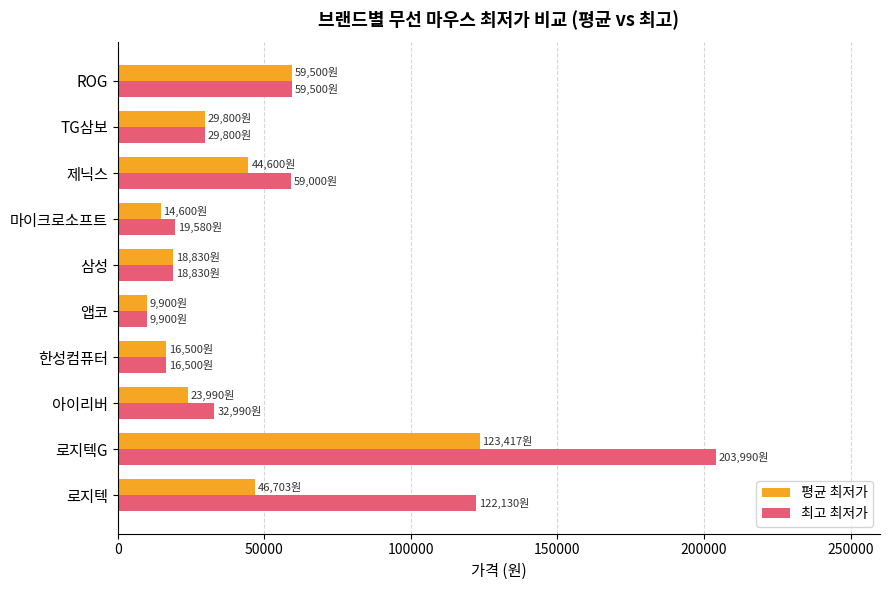

What is the difference between the second highest and minimum values in the 평균 최저가 series?

49600